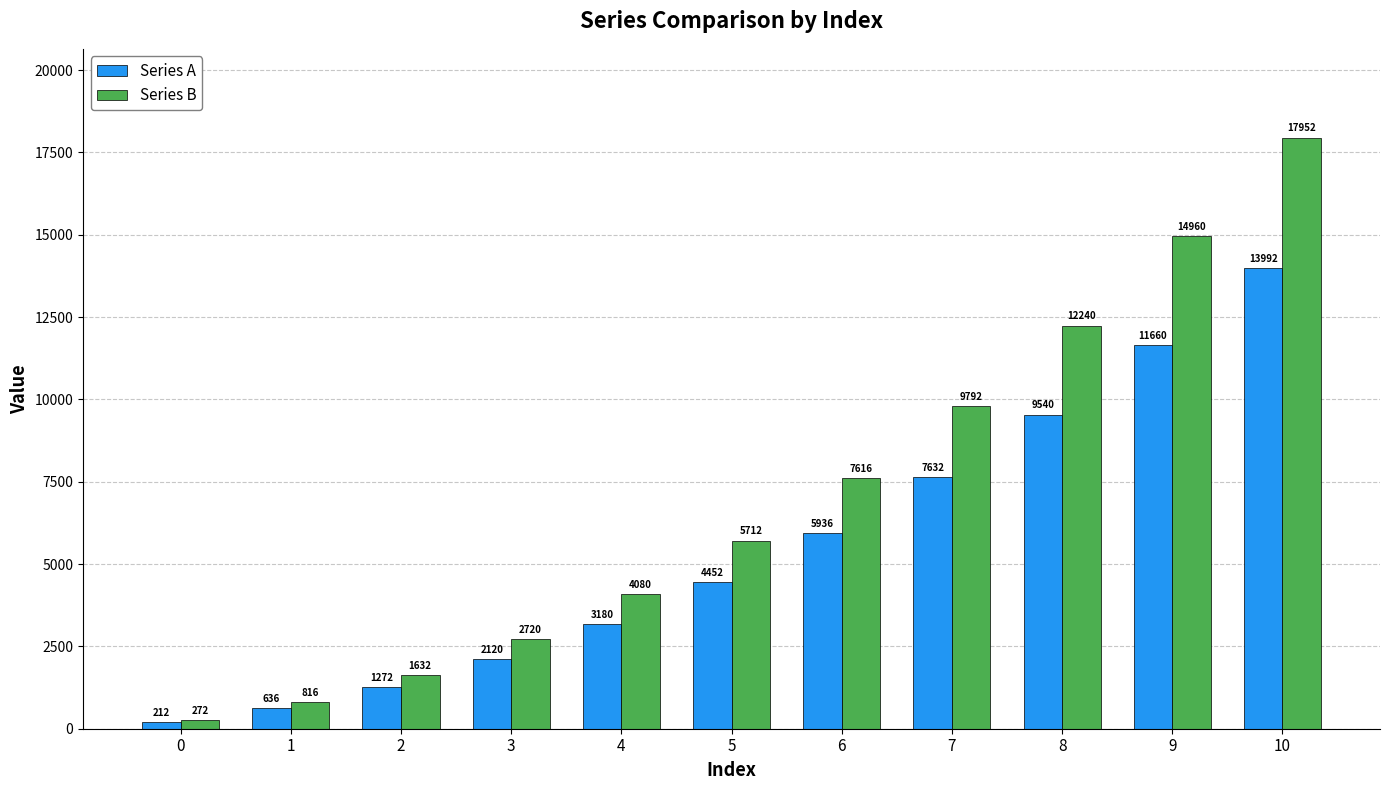

At how many categories does at least one series exceed 17137?

1